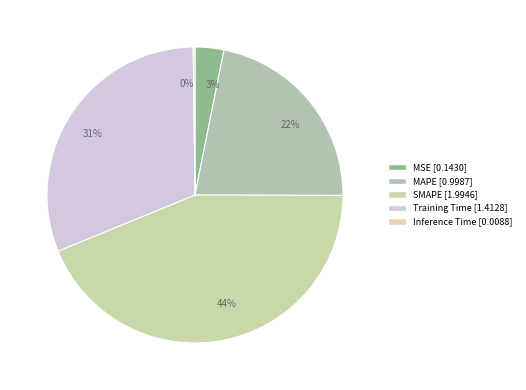

Is there any slice that represents more than half of the pie?

No